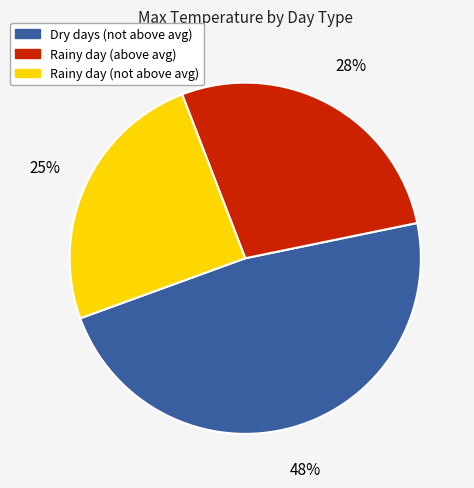

To the nearest percent, what percentage of the pie is Rainy day (not above avg)?

25%